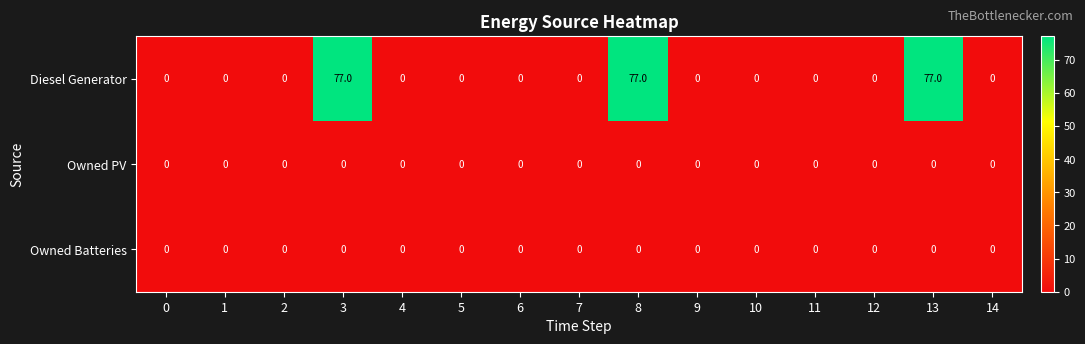

Which series has the largest range (max minus min)?

Diesel Generator